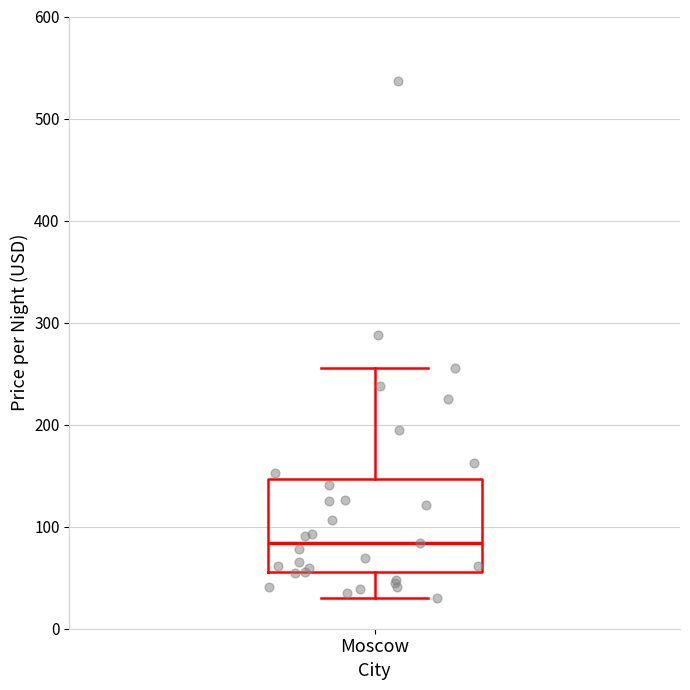

Transcribe this box plot: give where the median line is, the range the box spans, and where the two whiskers end, as read against the y-axis. The values are not printed on the chart, so give them approximately, as read against the axis.

median 80, box 60 to 150, whiskers 30 to 260